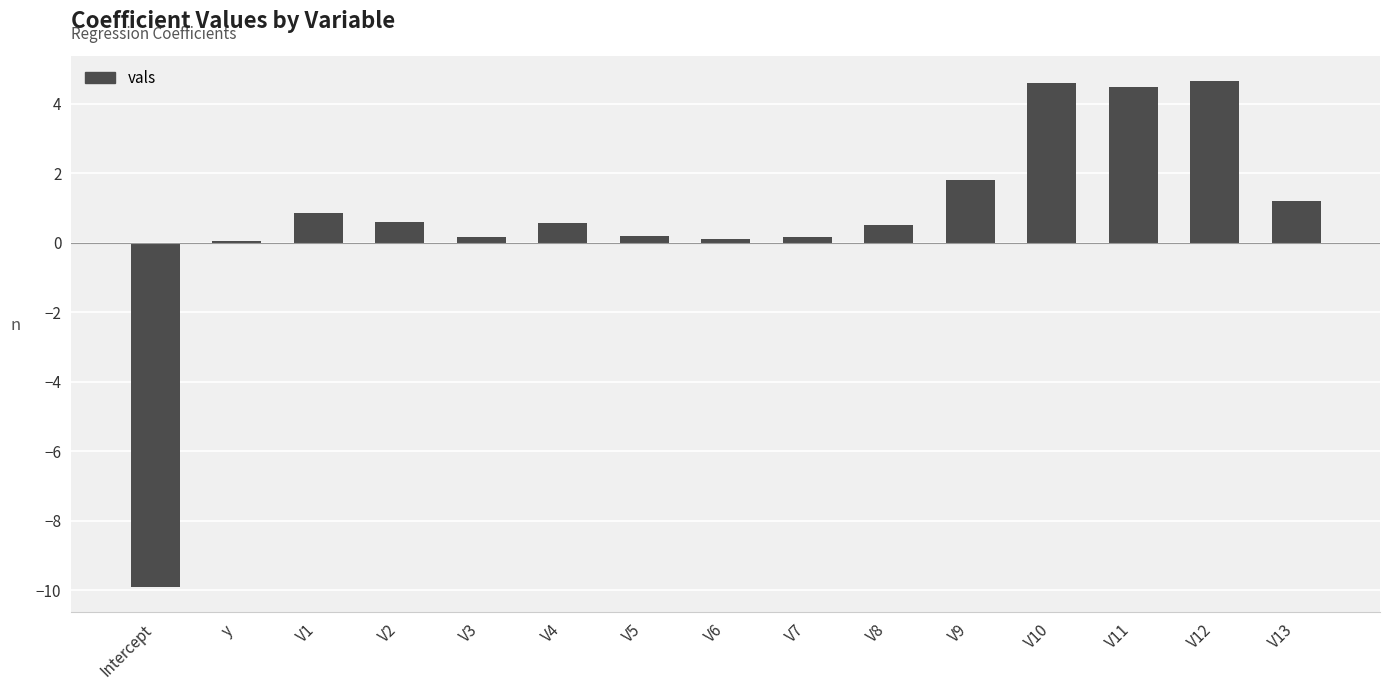

What is the maximum value shown in the chart?

4.6